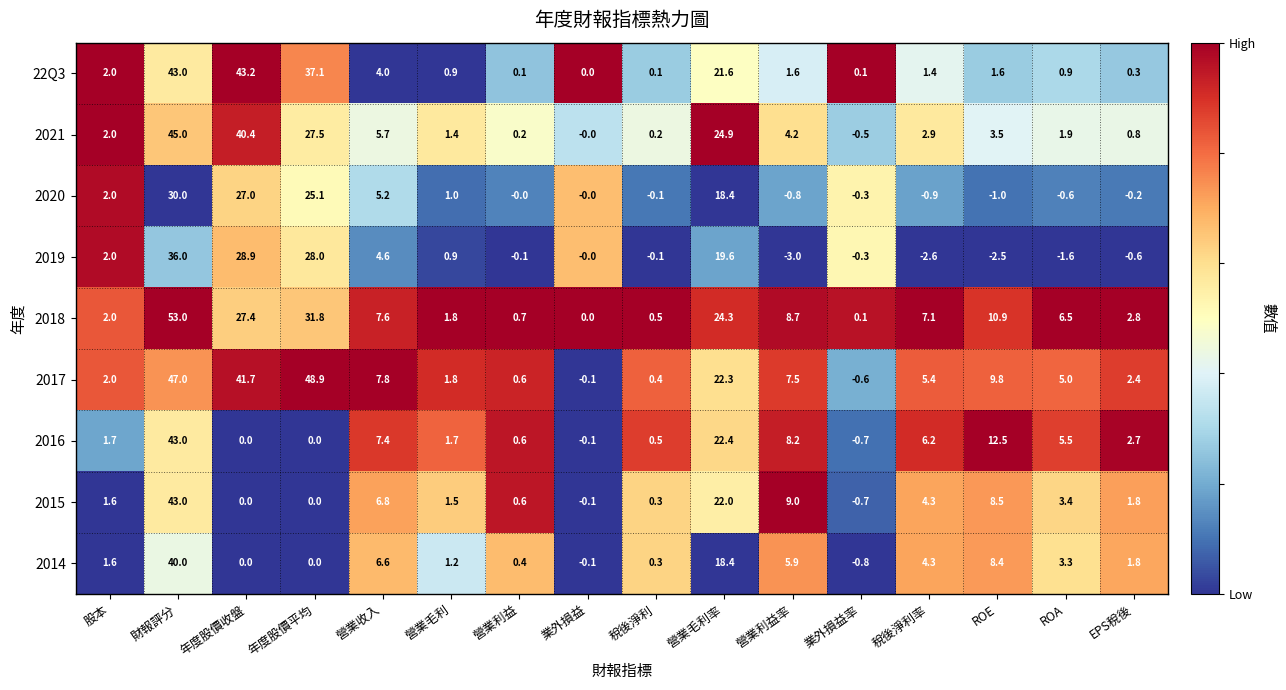

What is the difference between the maximum and minimum values in the 2021 series?

45.5